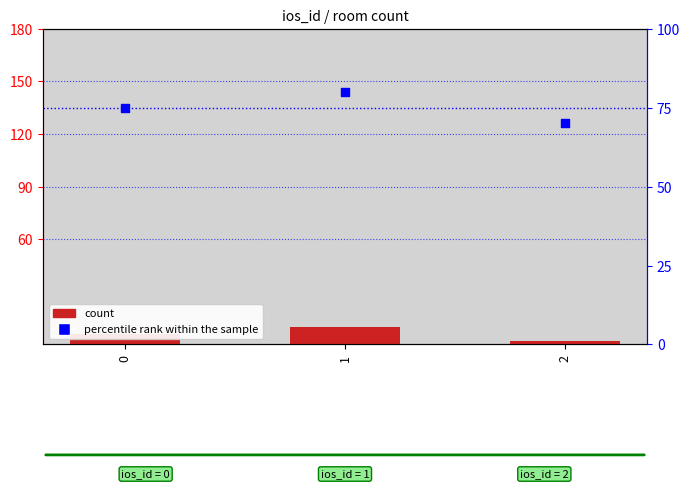

What is the total value across all series at 1?

90